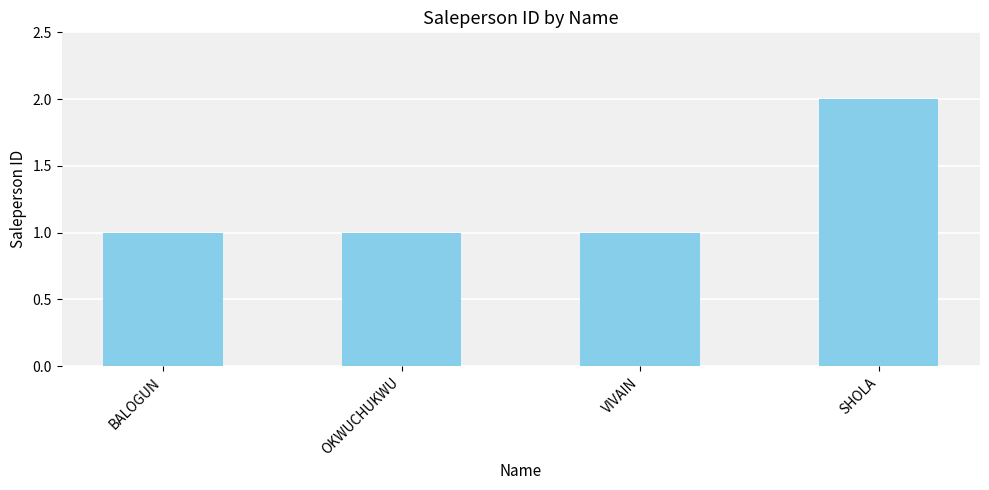

What is the label of the 3rd bar from the right?

OKWUCHUKWU